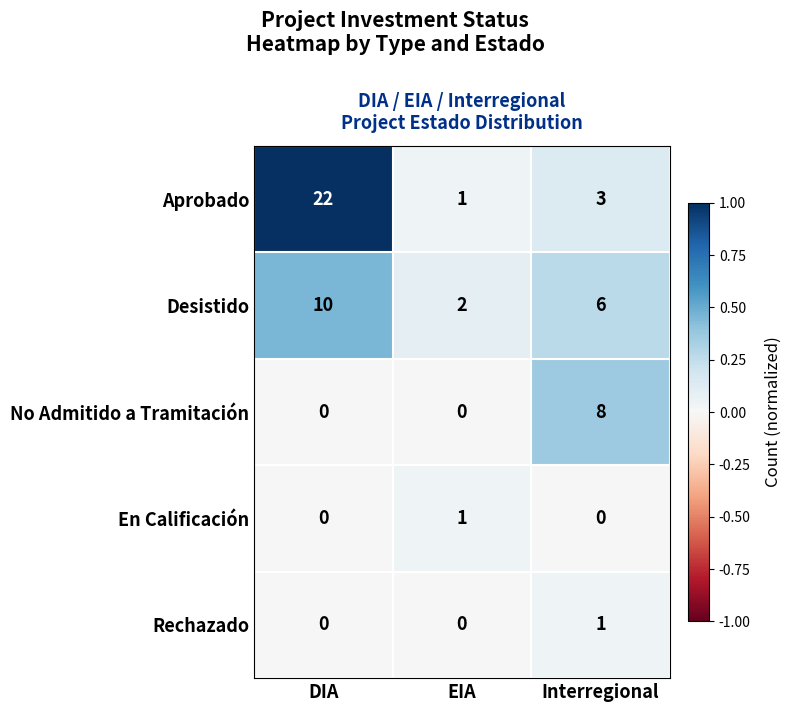

Reading left to right, extract all data points from this chart.

Aprobado: 22	1	3
Desistido: 10	2	6
No Admitido a Tramitación: 0	0	8
En Calificación: 0	1	0
Rechazado: 0	0	1